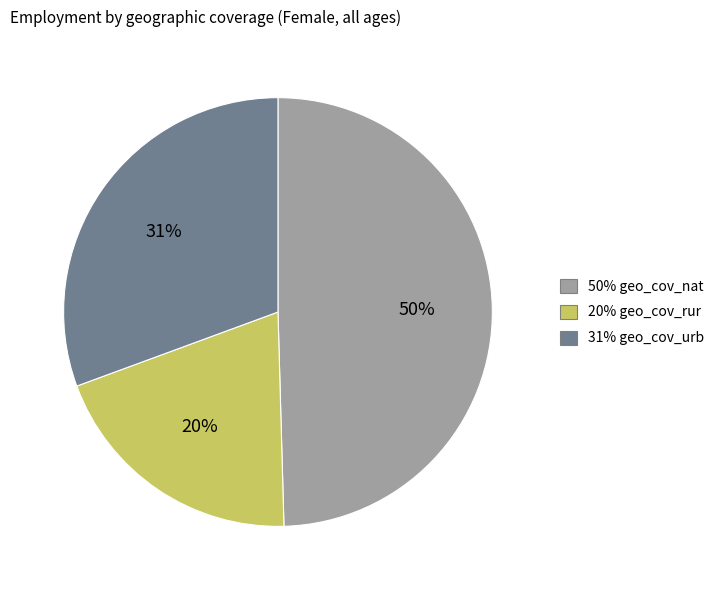

Is there a majority slice in this chart?

No